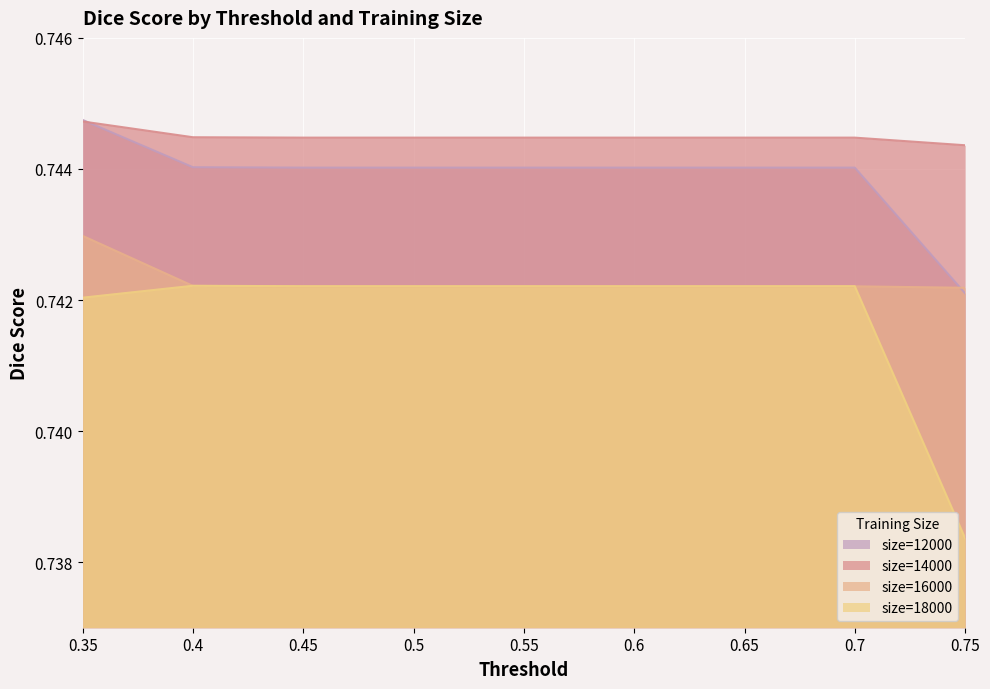

How many lines are shown in the chart?

4